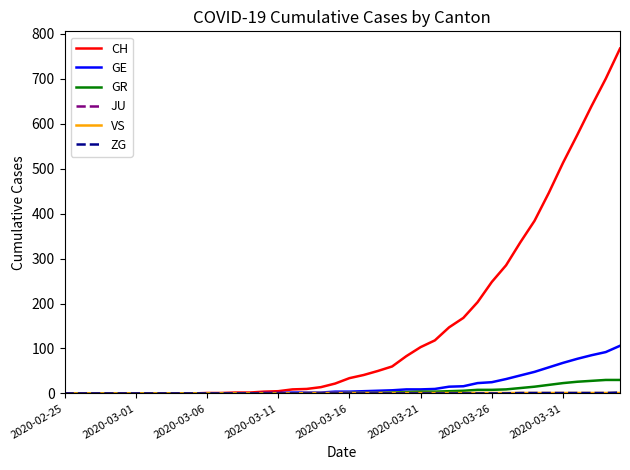

What is the difference between the maximum and second lowest values in the CH series?

767